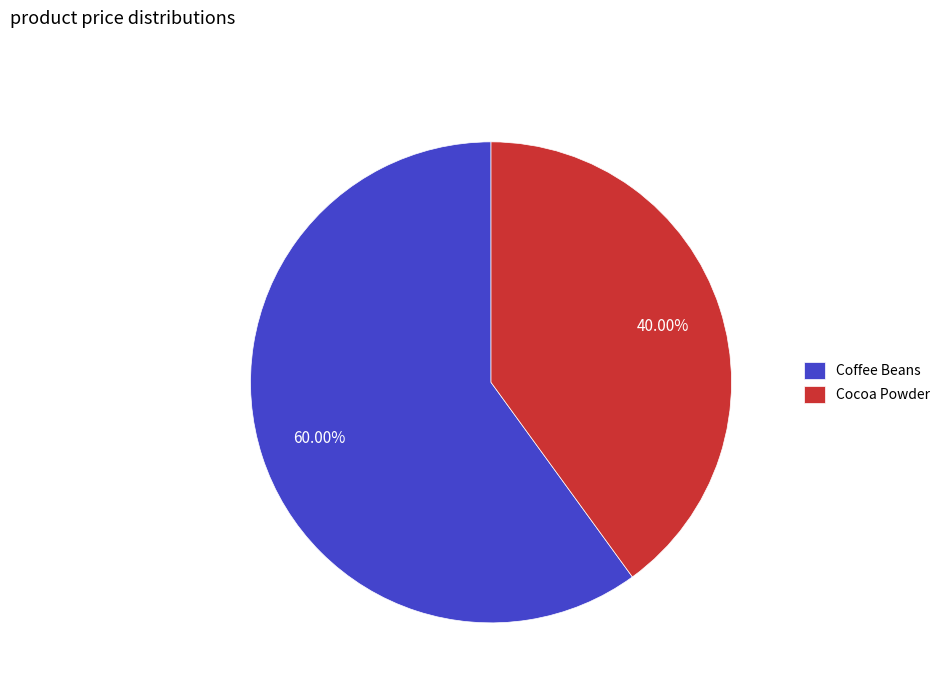

Between Coffee Beans and Cocoa Powder, which is larger?

Coffee Beans